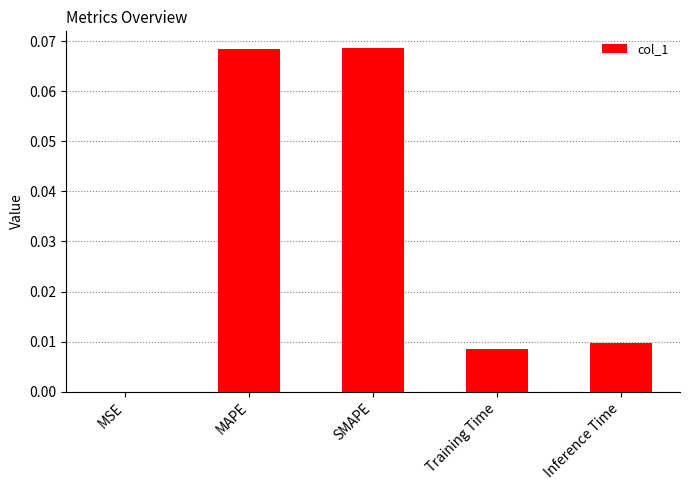

Does the chart contain stacked bars?

No